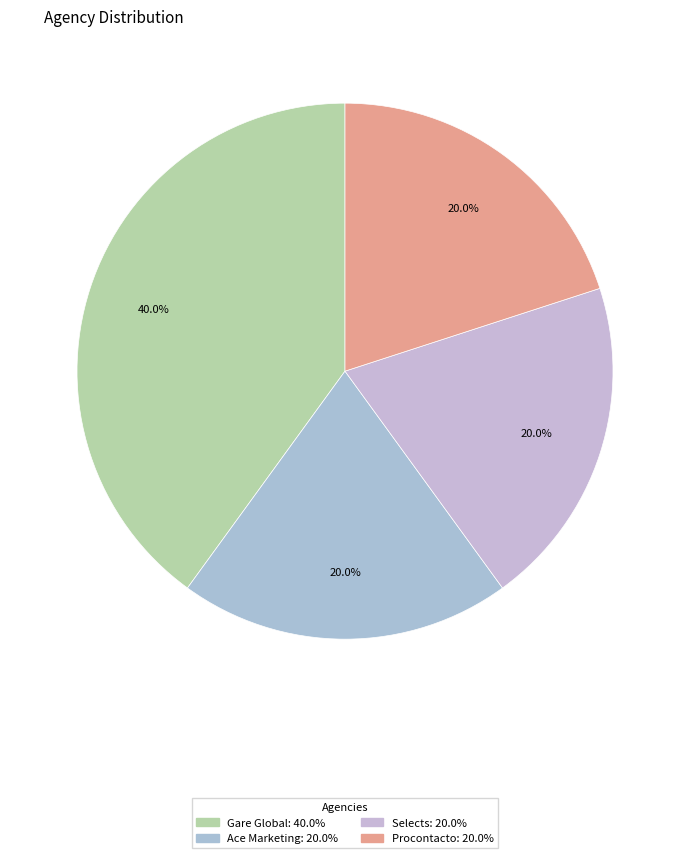

To the nearest percent, what portion does Selects represent?

20%